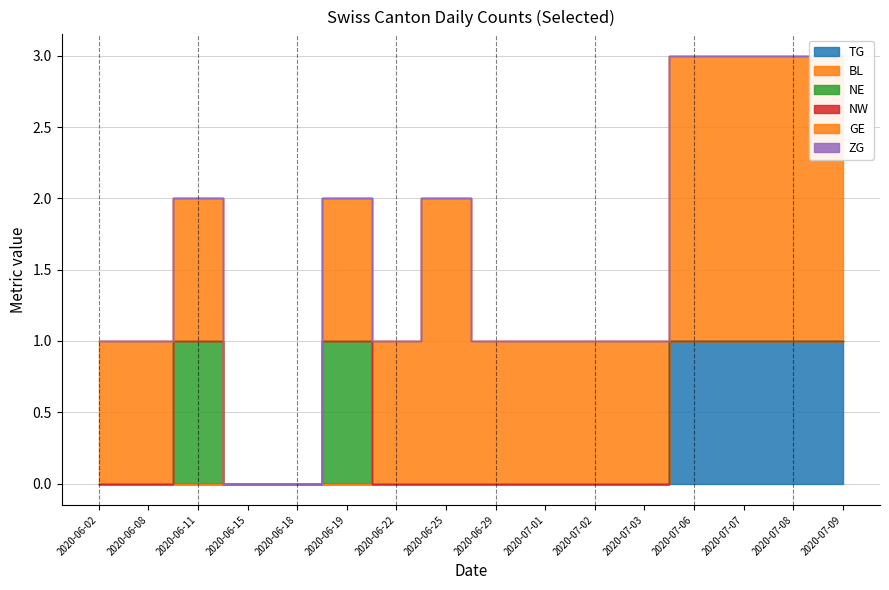

True or false: ZG has a value of 0 at 2020-06-15.

True